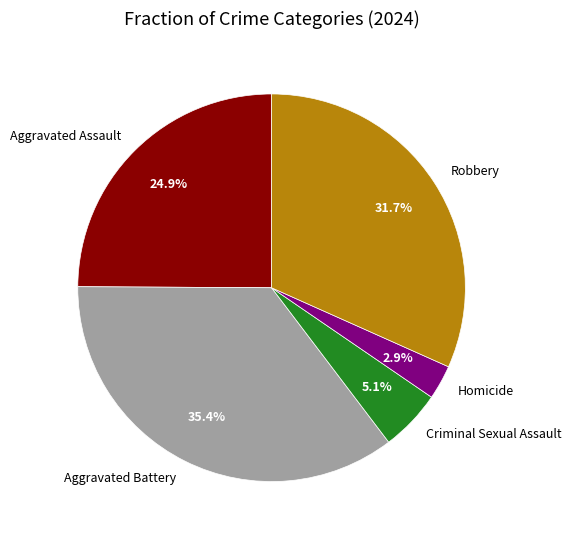

Combined, do Aggravated Assault and Criminal Sexual Assault account for over 50%?

No